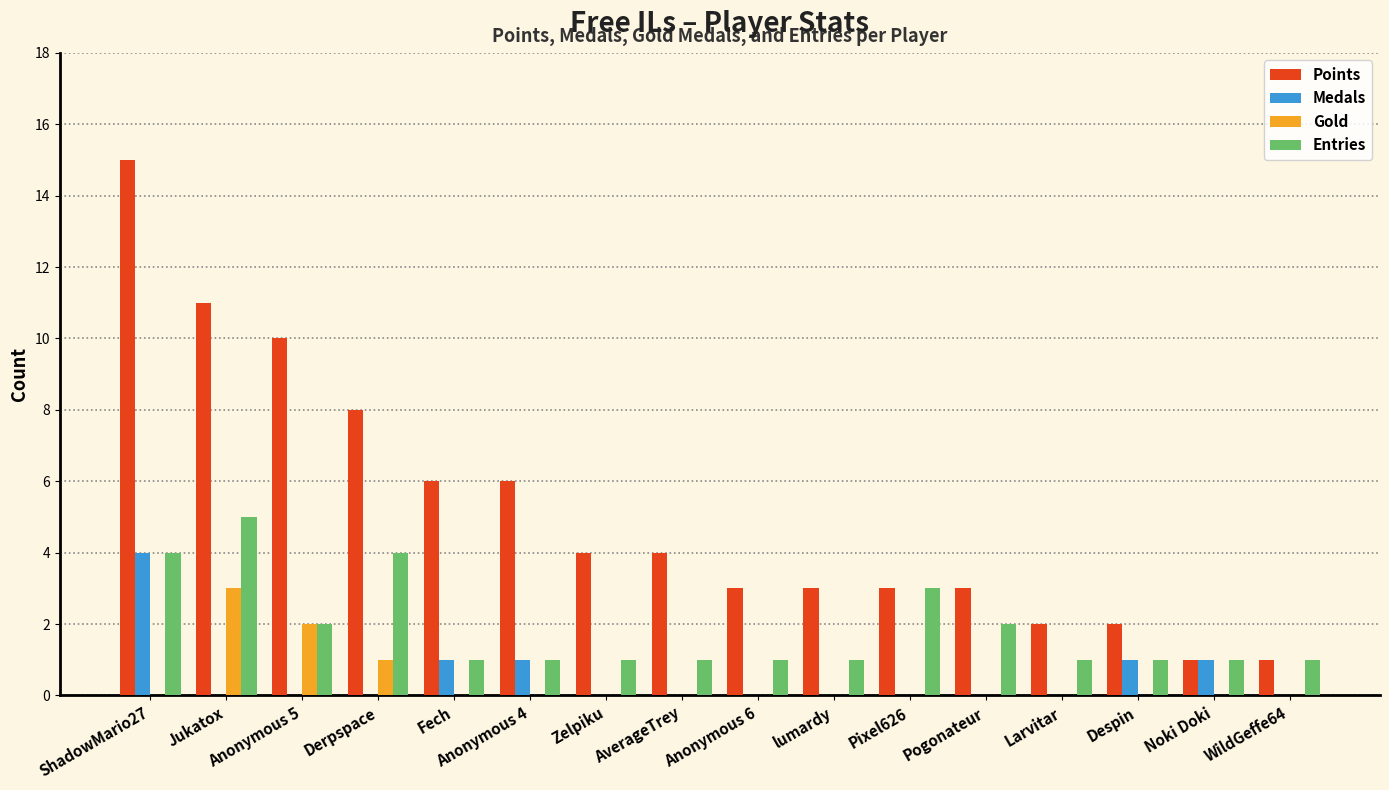

At which category is the sum across all series the highest?

ShadowMario27